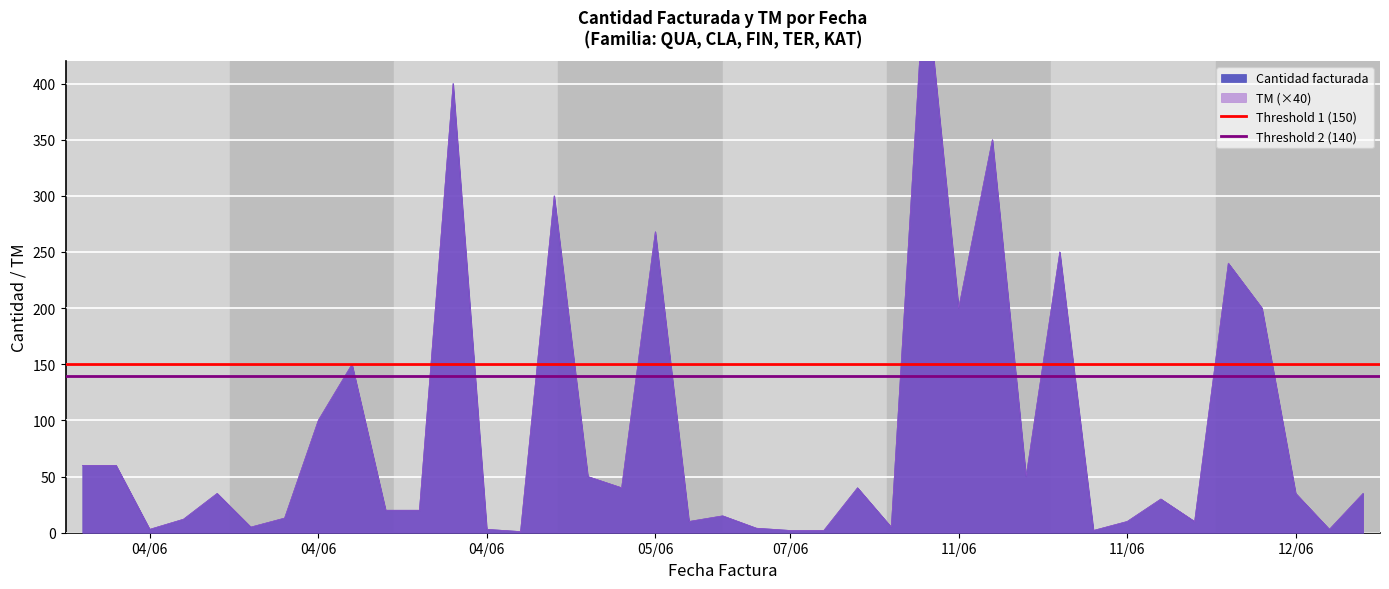

Is it true that Threshold 2 (140) equals 140 at 04/06?

True